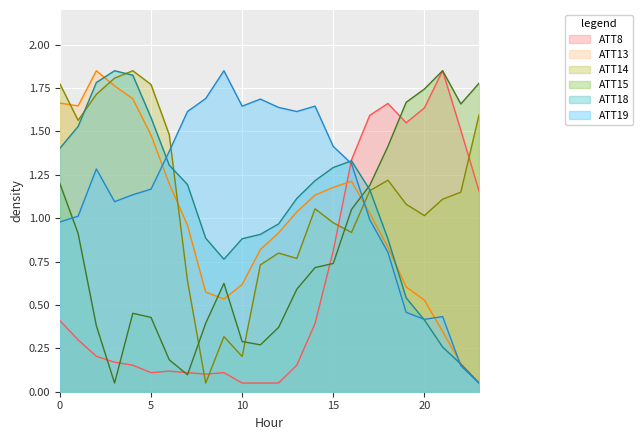

At 17, list the series in order from largest to smallest.

ATT8, ATT15, ATT18, ATT14, ATT13, ATT19